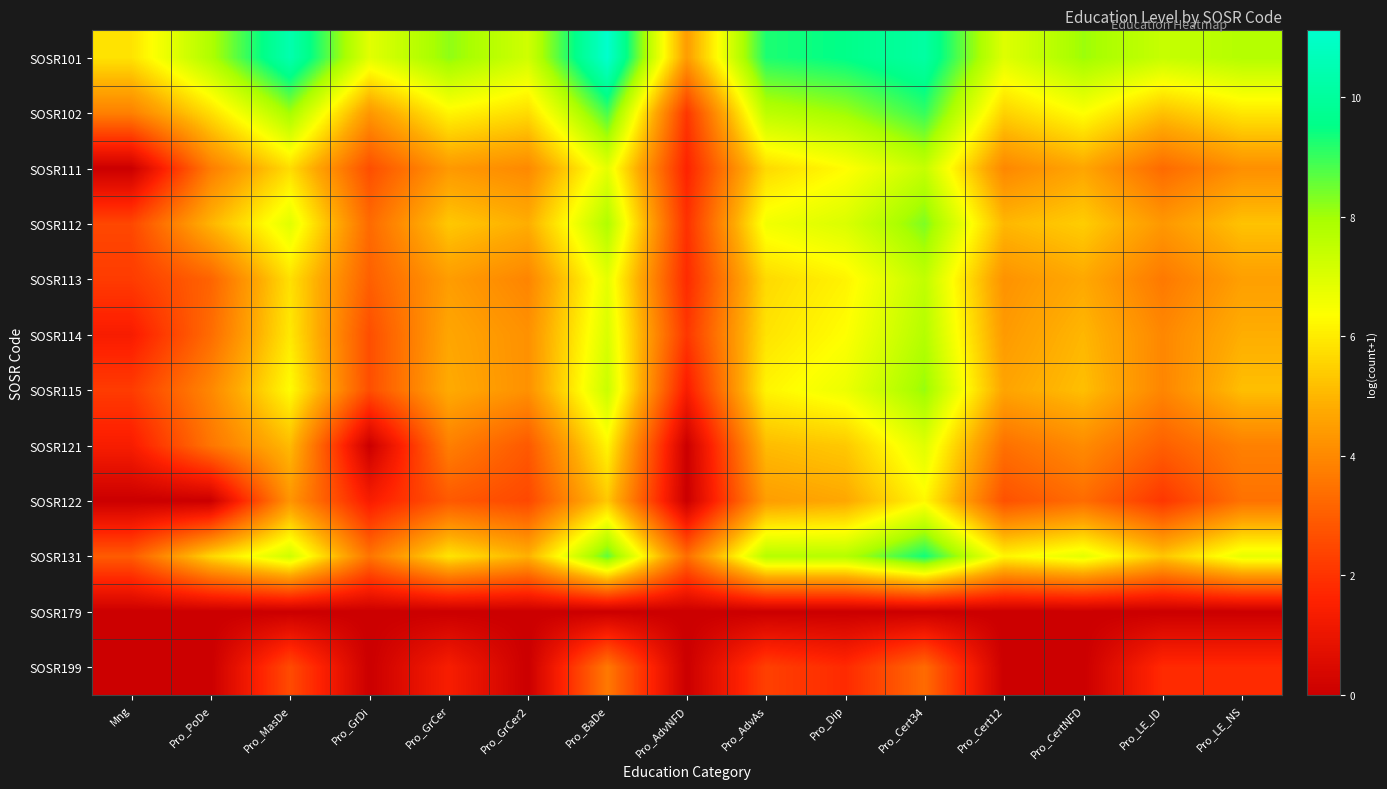

At how many categories does at least one series exceed 5?

14